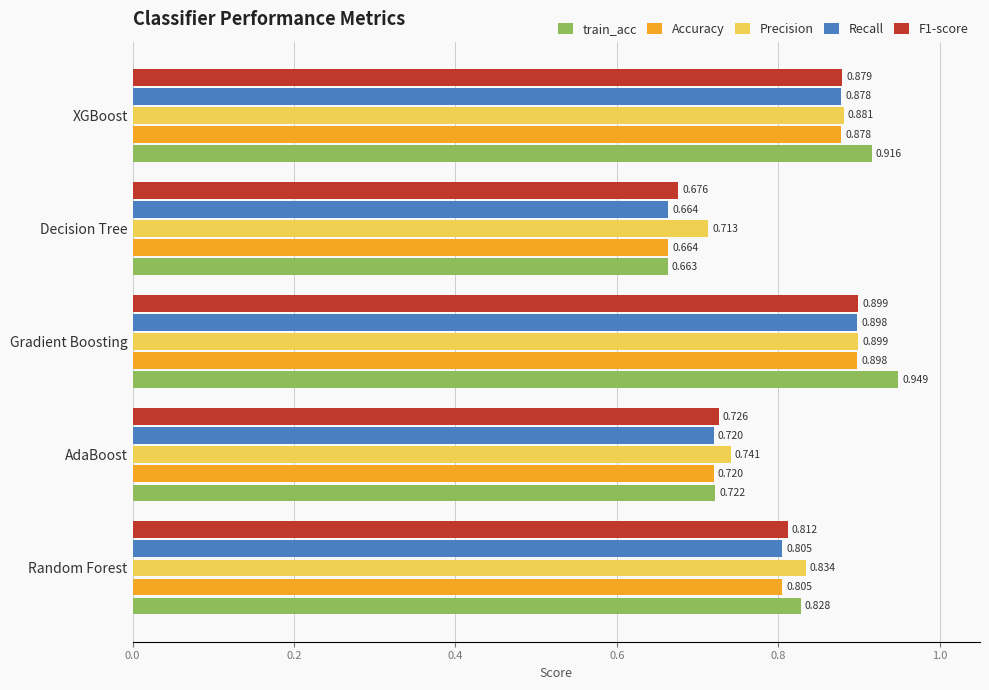

Count the Recall values in the range 0 to 1.

5